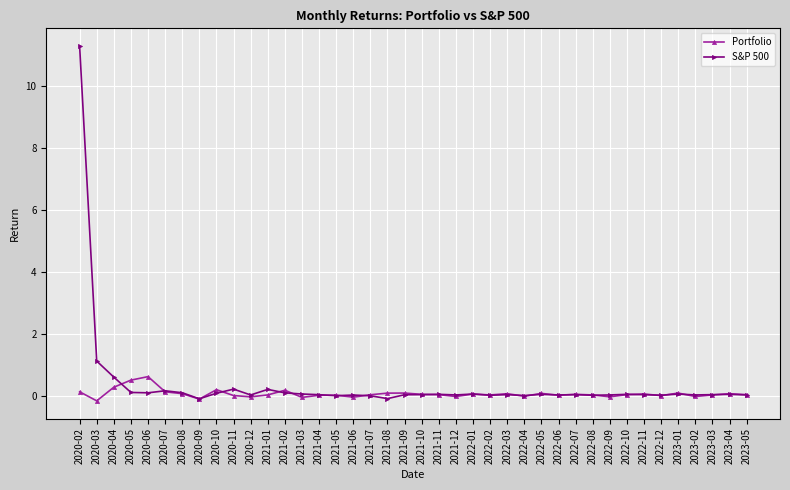

What is the maximum value shown in the chart?

11.3